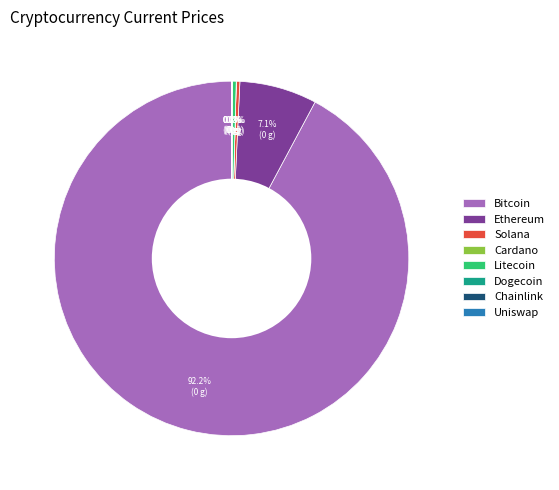

What is the largest slice in the pie chart?

Bitcoin